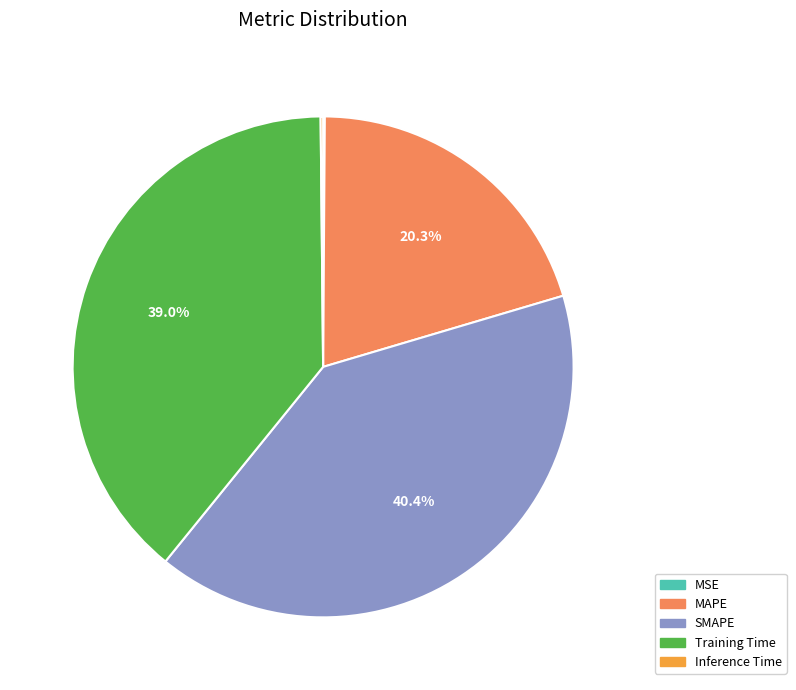

Is the sum of Training Time and SMAPE greater than half?

Yes